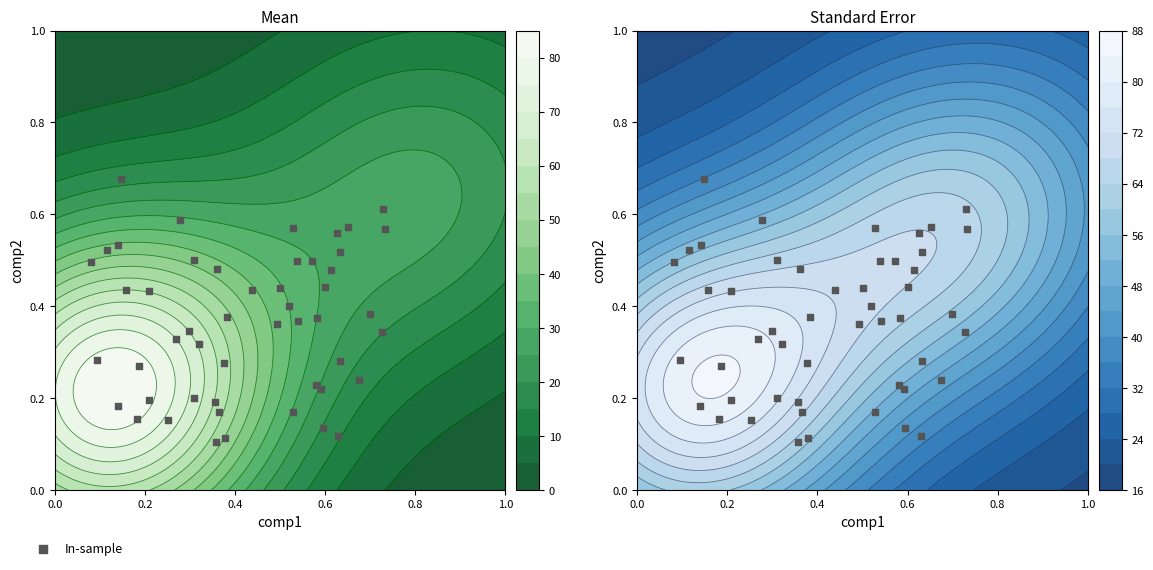

The value of grey at 4 is 8.2. True or false?

False